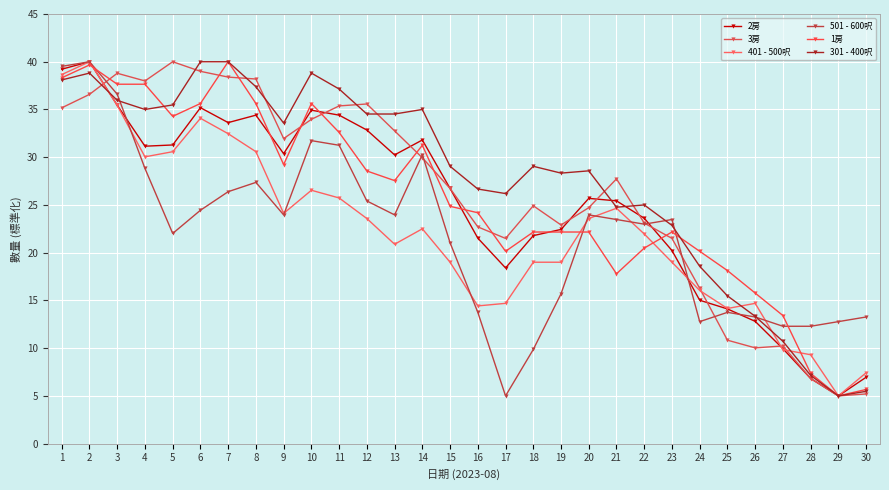

Reading left to right, transcribe all the data shown in this chart.

2房: 39.2	40.0	35.4	31.2	31.3	35.2	33.6	34.4	30.4	34.9	34.4	32.8	30.2	31.8	26.7	21.5	18.4	21.8	22.4	25.7	25.4	23.6	20.2	15.0	14.1	12.8	9.9	6.8	5.0	7.0
3房: 35.2	36.6	38.8	38.0	40.0	39.0	38.4	38.2	32.0	34.0	35.4	35.6	32.8	29.9	26.7	22.7	21.5	24.9	22.9	24.7	27.7	23.1	21.5	16.3	10.8	10.0	10.2	6.8	5.0	5.2
401 - 500呎: 38.7	40.0	35.4	30.0	30.6	34.1	32.5	30.6	24.1	26.5	25.7	23.6	20.9	22.5	19.0	14.4	14.7	19.0	19.0	23.6	24.7	22.0	19.0	16.0	14.2	14.7	9.8	9.3	5.0	7.4
501 - 600呎: 39.5	40.0	36.6	28.8	22.0	24.4	26.4	27.4	24.0	31.7	31.2	25.4	24.0	30.3	21.0	13.8	5.0	9.9	15.7	24.0	23.5	23.0	23.5	12.8	13.8	13.3	12.3	12.3	12.8	13.3
1房: 38.3	39.7	37.6	37.6	34.3	35.6	40.0	35.6	29.2	35.6	32.6	28.6	27.5	31.2	24.9	24.2	20.1	22.2	22.2	22.2	17.8	20.5	22.2	20.1	18.1	15.8	13.4	7.4	5.0	5.7
301 - 400呎: 38.1	38.8	36.0	35.0	35.5	40.0	40.0	37.4	33.6	38.8	37.1	34.5	34.5	35.0	29.0	26.7	26.2	29.0	28.3	28.6	24.8	25.0	22.9	18.6	15.5	13.3	10.7	7.1	5.0	5.5